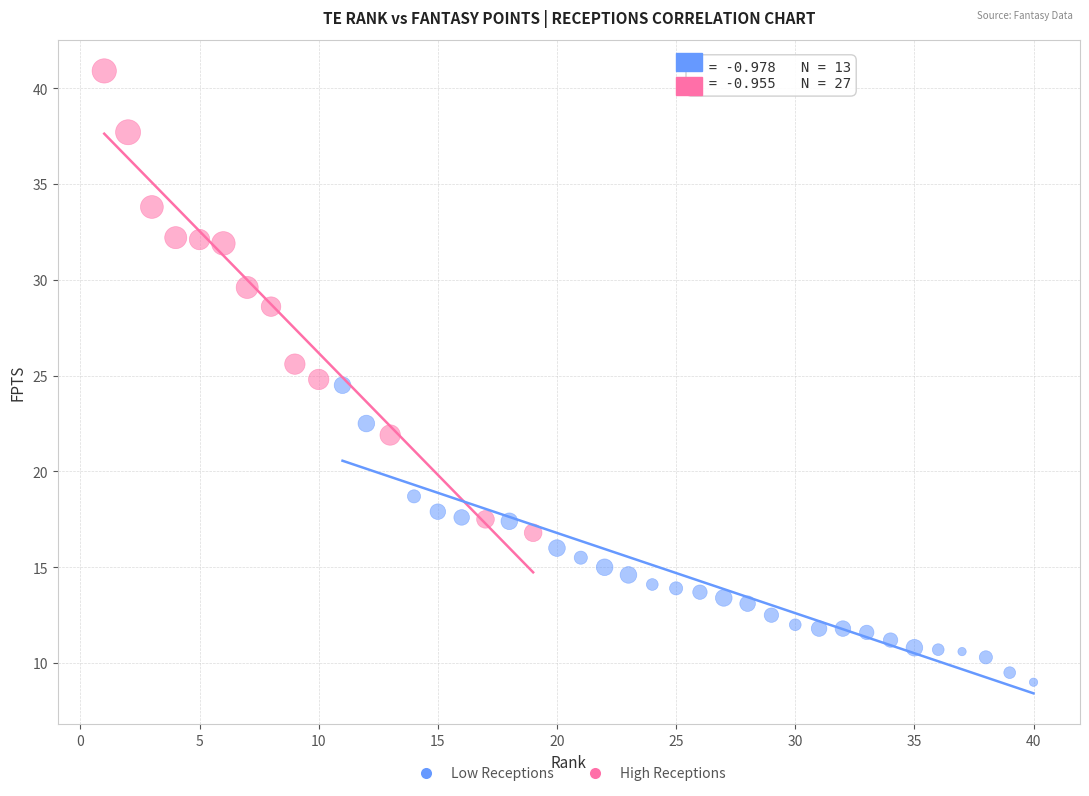

Which series reaches the maximum Y coordinate?

High Receptions